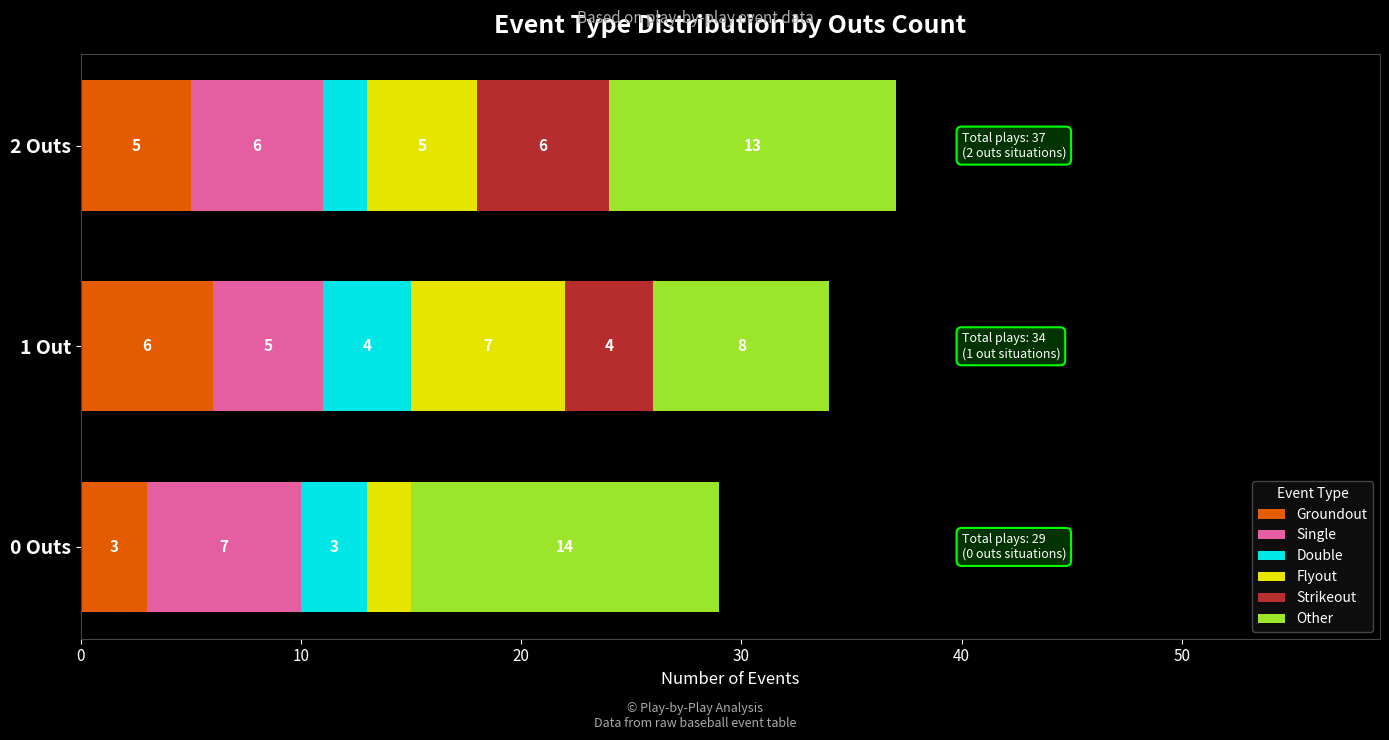

What is the total value across all series at 0 Outs?

29